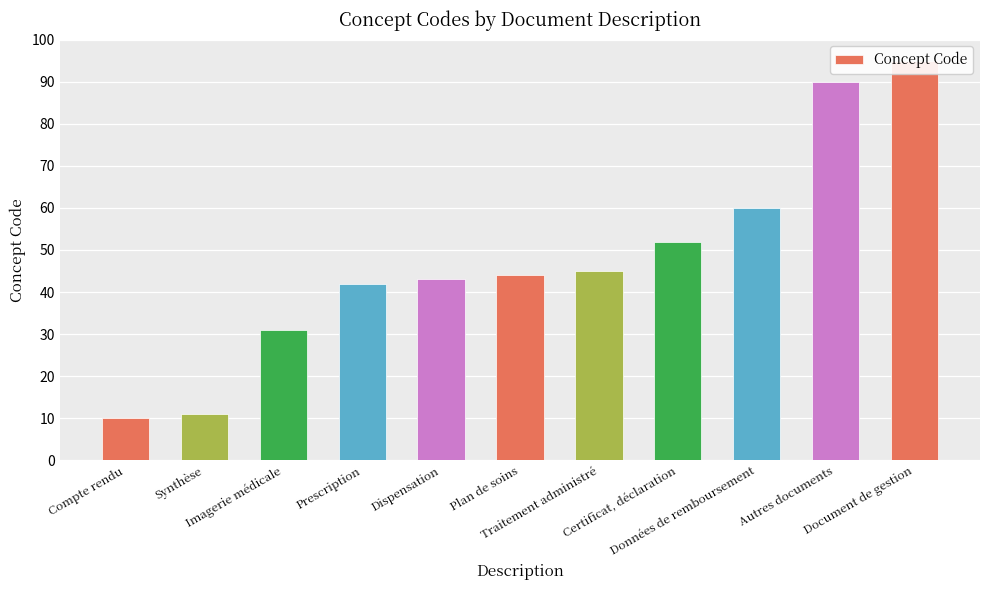

What is the value of the 3rd bar from the left?

31